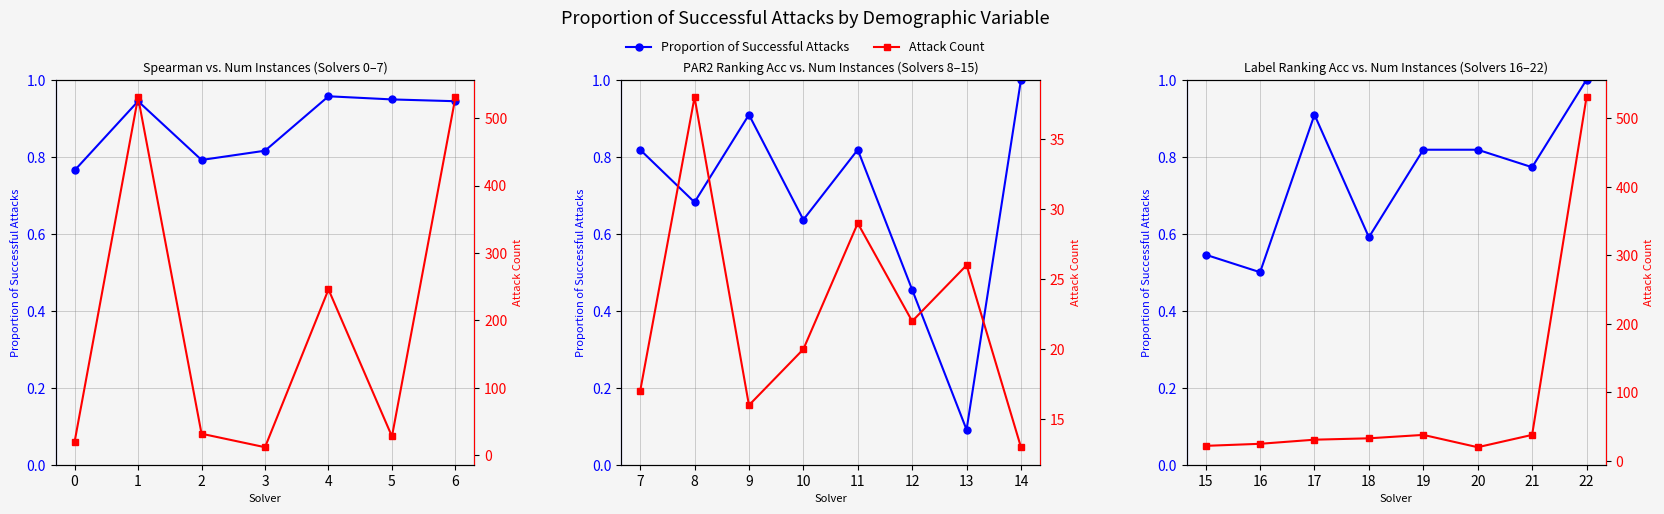

At which category does Proportion of Successful Attacks reach its first local peak?

17